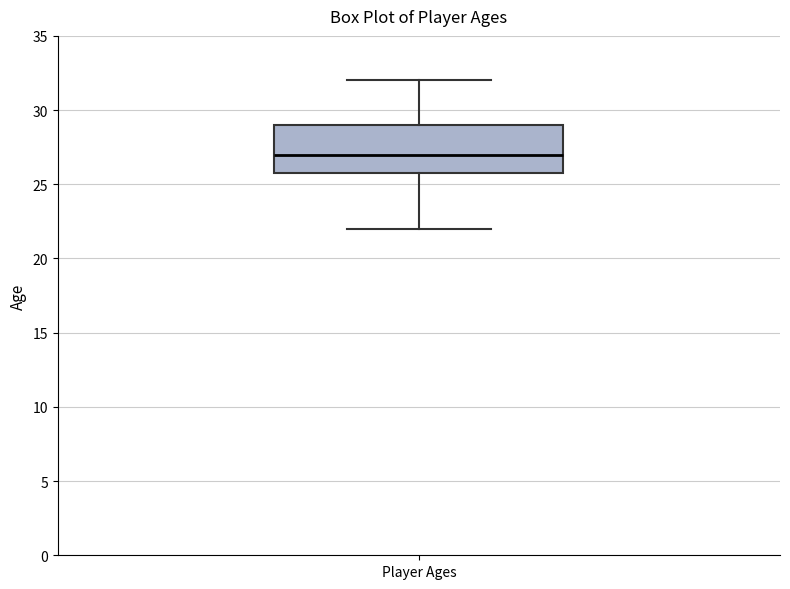

Transcribe this box plot: give where the median line is, the range the box spans, and where the two whiskers end, as read against the y-axis. The values are not printed on the chart, so give them approximately, as read against the axis.

median 27, box 26 to 29, whiskers 22 to 32